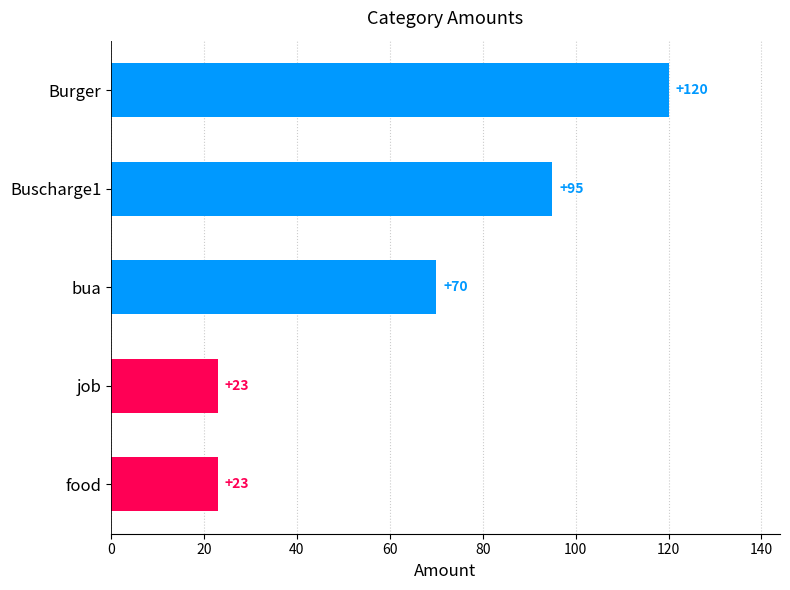

What is the difference between the maximum and second lowest values?

97